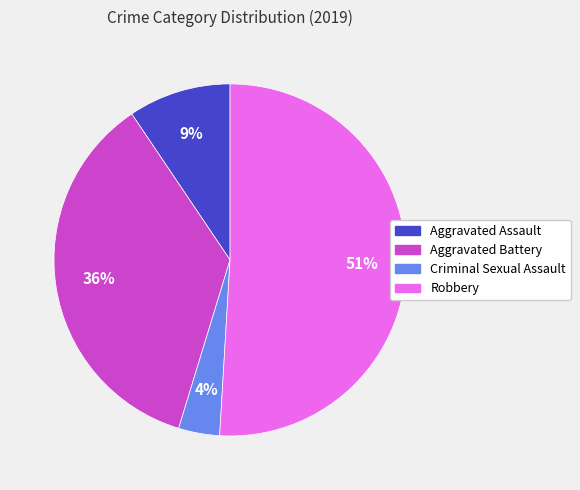

True or false: Aggravated Assault accounts for 22% of the total.

False